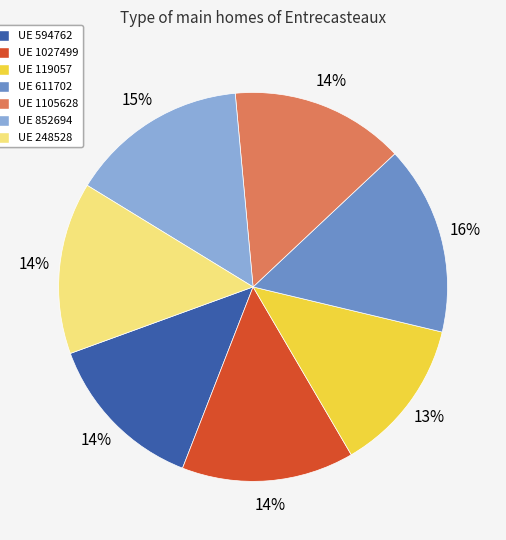

Which category has the biggest portion of the pie?

UE 611702